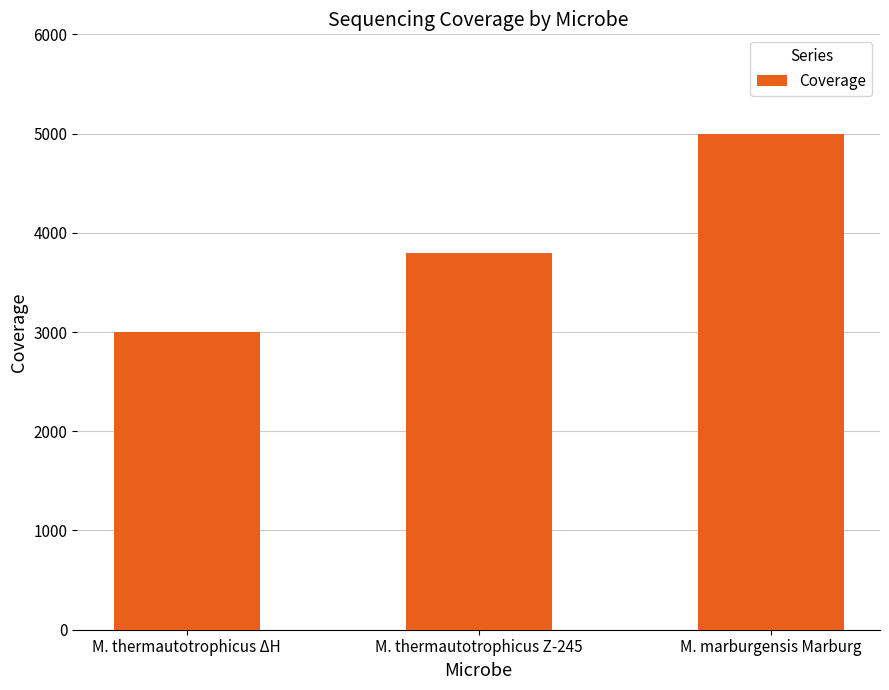

What is the difference between the values at M. thermautotrophicus ΔH and M. thermautotrophicus Z-245?

800